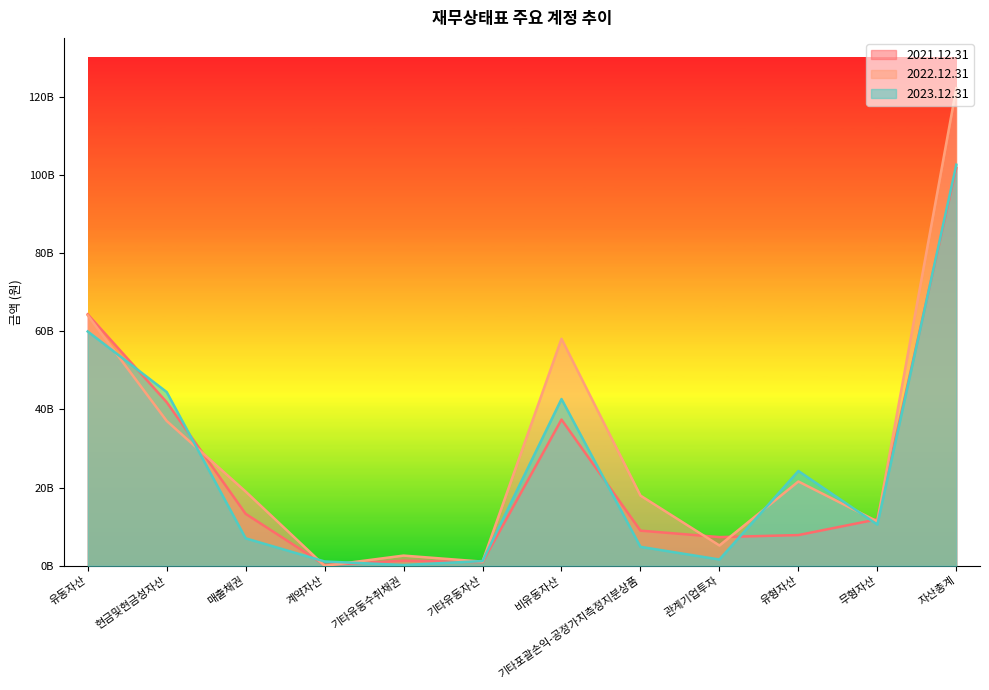

What is the average value of the 2023.12.31 series?

25029542845